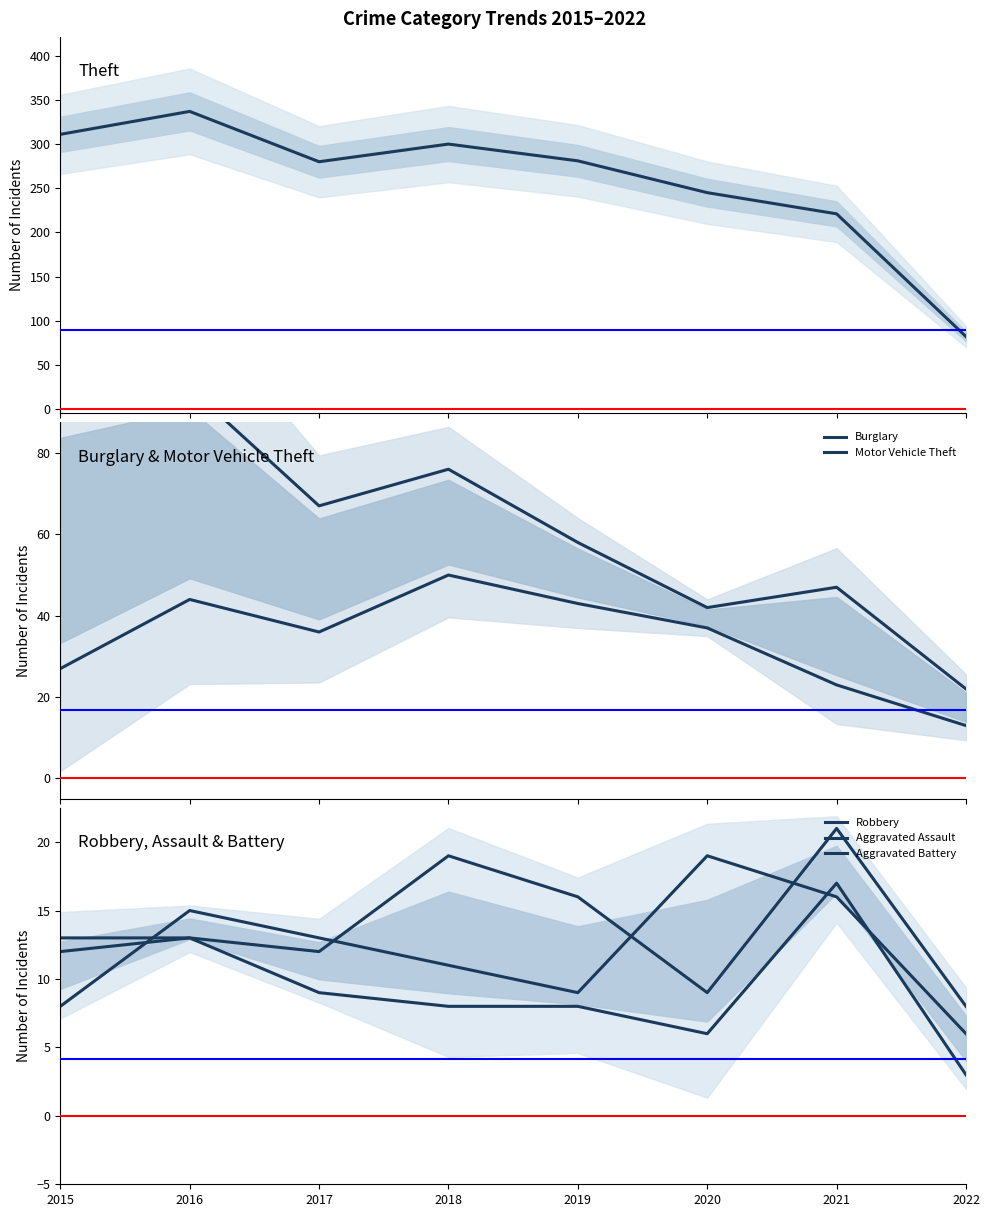

What is the difference between the highest and lowest values at 2022?

79